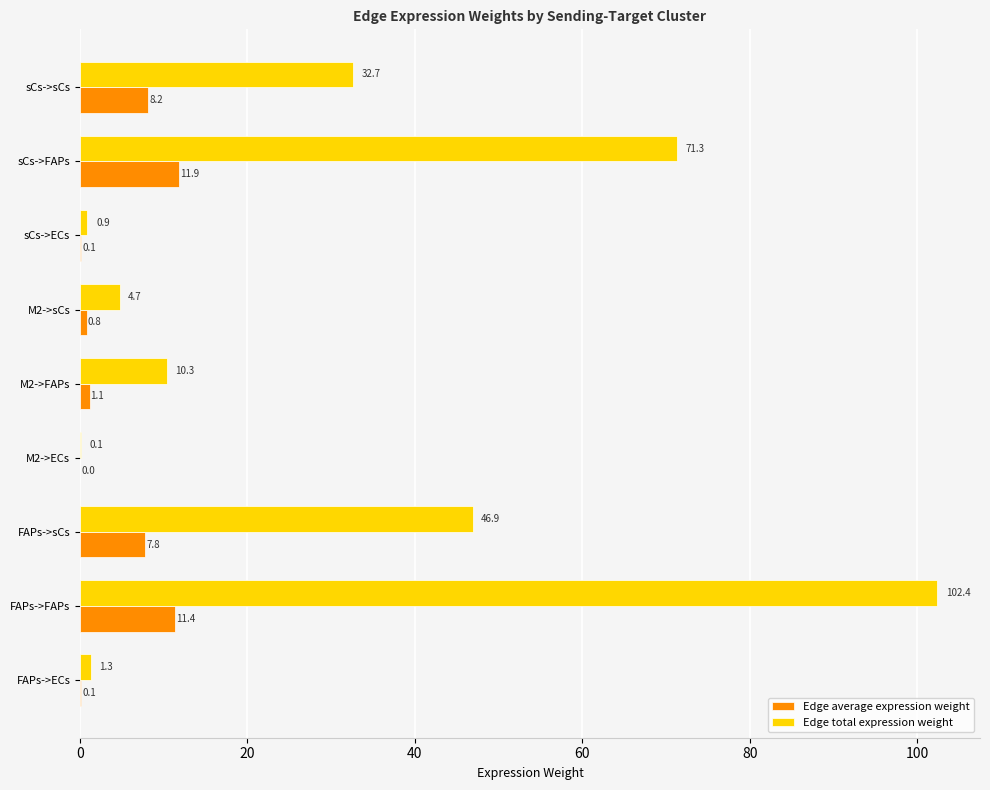

Which series has the largest total across all categories?

Edge total expression weight